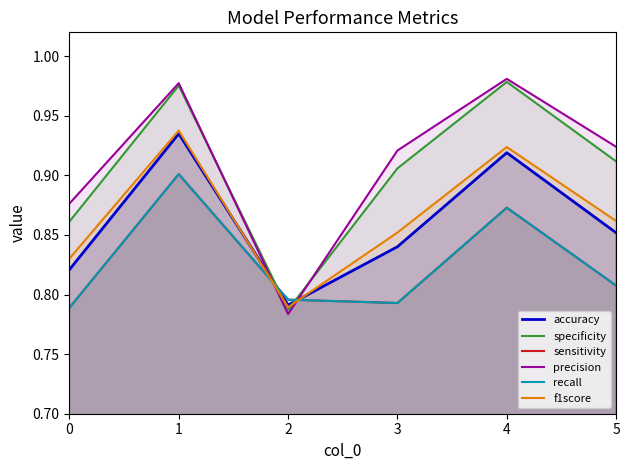

True or false: sensitivity has more than 0 points higher than both neighbors.

True